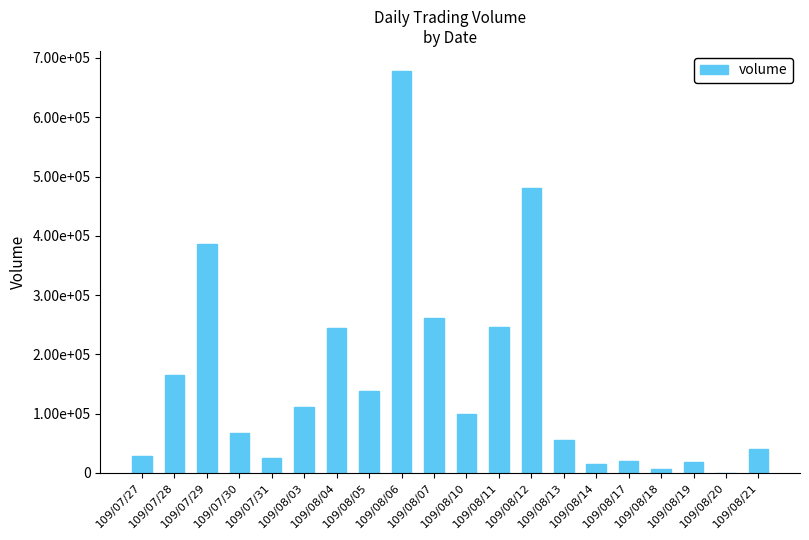

List the labels in order of value, smallest first.

109/08/20, 109/08/18, 109/08/14, 109/08/19, 109/08/17, 109/07/31, 109/07/27, 109/08/21, 109/08/13, 109/07/30, 109/08/10, 109/08/03, 109/08/05, 109/07/28, 109/08/04, 109/08/11, 109/08/07, 109/07/29, 109/08/12, 109/08/06